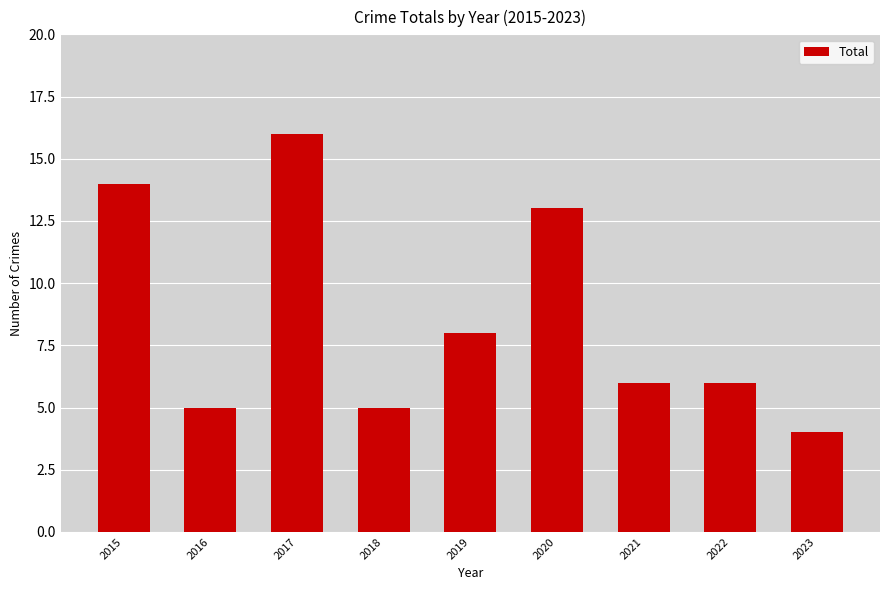

What is the minimum value shown in the chart?

4